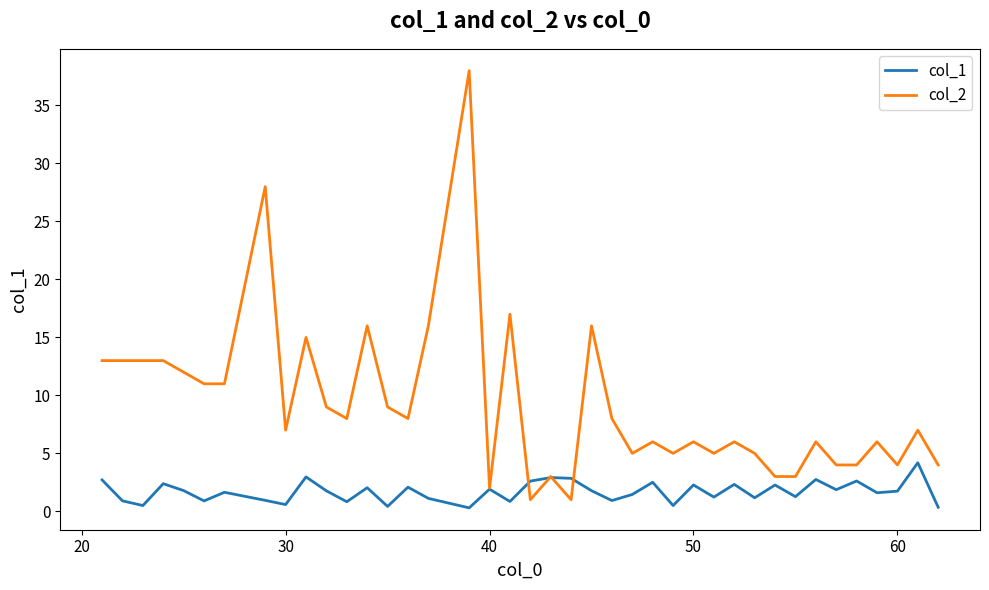

List the series in order of their overall mean, lowest first.

col_1, col_2